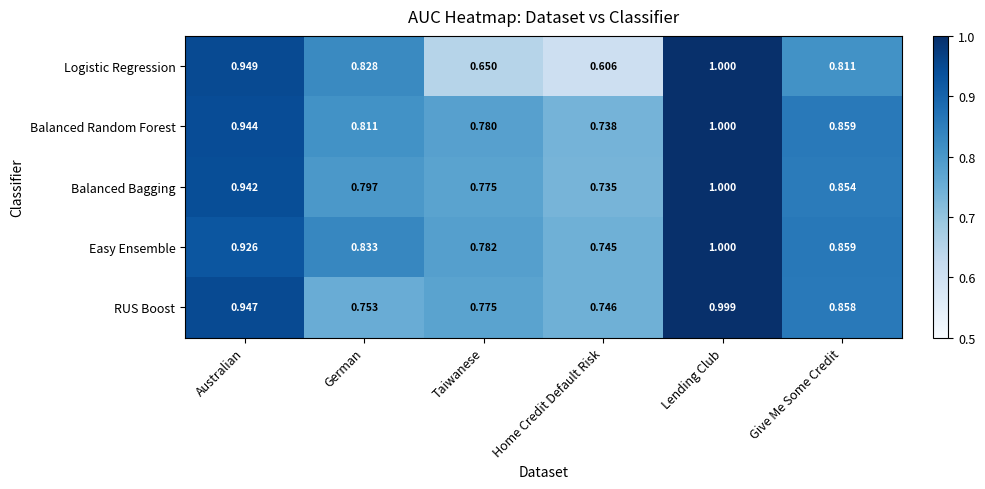

At which label is Balanced Random Forest closest to 0?

Home Credit Default Risk